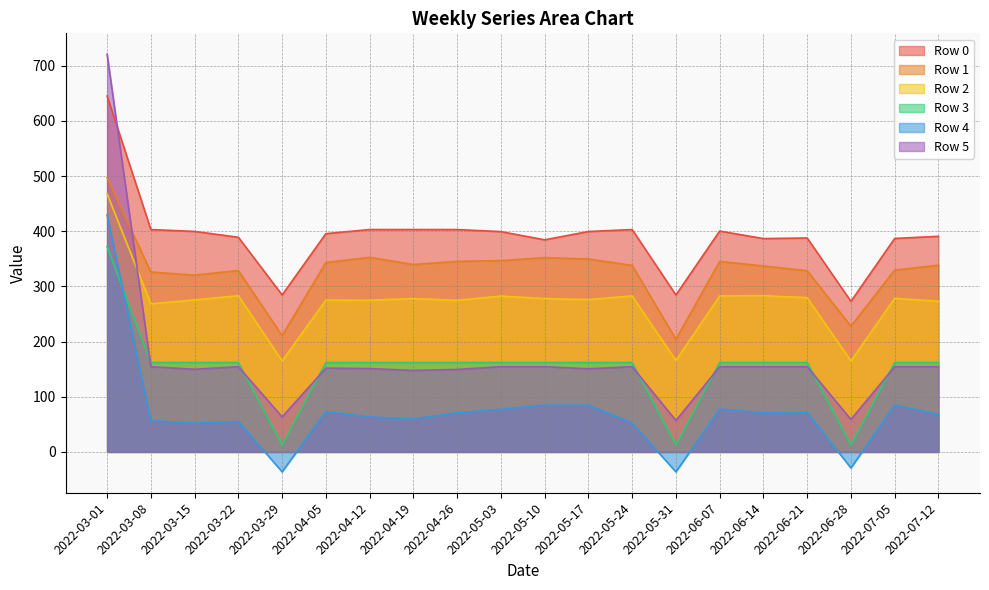

Reading left to right, list all the values displayed in this chart.

Row 0: 645.2	403.1	399.7	389.1	284.5	395.7	403.1	403.1	403.1	399.4	384.5	399.5	403.1	284.5	400.4	386.7	387.8	272.9	387.0	390.8
Row 1: 497.1	326.0	320.5	328.8	210.9	343.3	352.8	339.7	345.5	346.7	352.1	349.7	338.1	204.3	345.3	337.1	328.4	228.1	329.6	338.4
Row 2: 467.9	268.5	275.6	283.2	165.0	275.2	275.0	278.0	274.8	282.5	278.0	276.2	282.8	165.7	282.8	283.2	279.7	164.9	278.5	273.2
Row 3: 372.2	162.1	162.1	162.1	12.8	162.1	162.1	162.1	162.1	162.1	162.1	162.1	162.1	12.8	162.1	162.1	162.1	12.8	162.1	162.1
Row 4: 429.6	56.5	52.2	55.1	-36.0	73.0	63.4	59.9	70.8	77.4	84.8	84.7	52.4	-36.1	77.8	70.8	71.5	-29.0	84.7	68.0
Row 5: 720.9	154.5	149.9	154.5	63.5	152.0	151.1	147.8	149.5	154.5	154.5	150.7	154.5	56.9	154.5	154.5	154.5	58.9	154.5	154.5